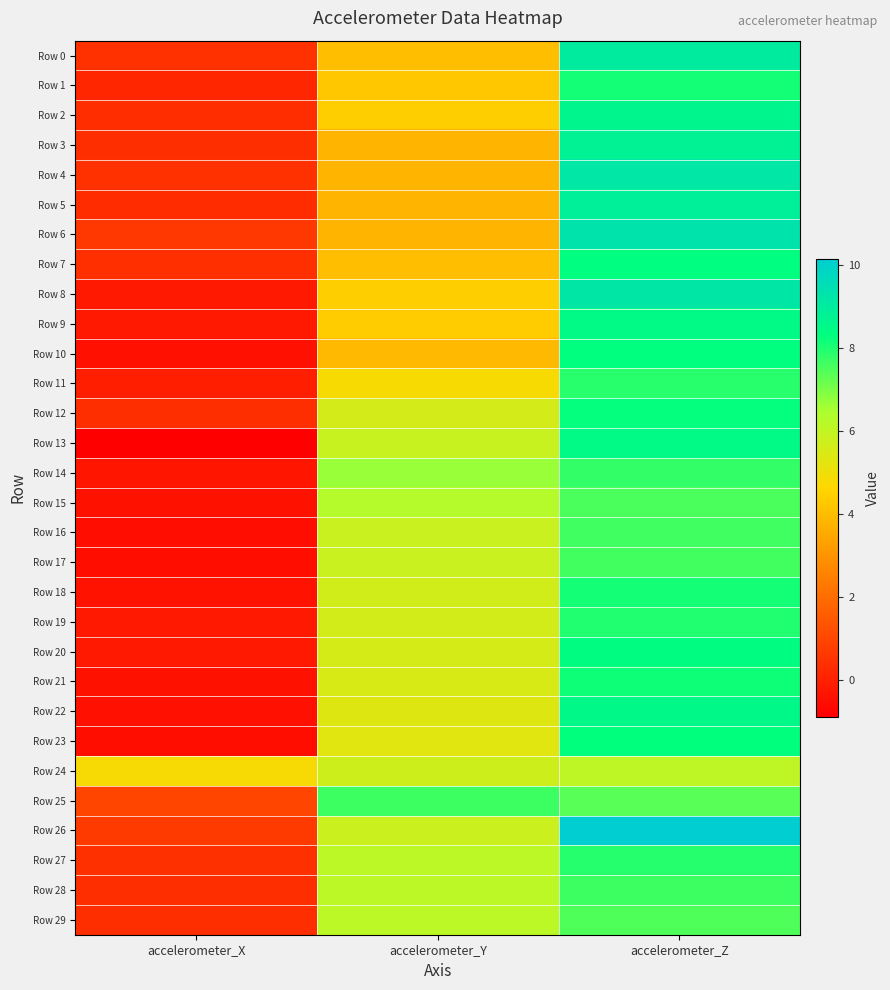

What is the spread (max minus min) of values at accelerometer_Z?

4.1